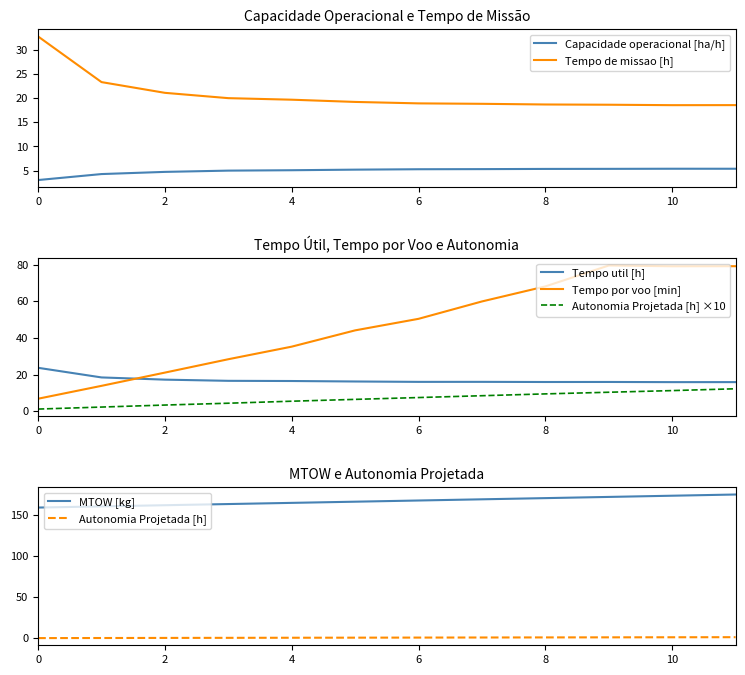

The value of Tempo util [h] at 7 is 16.0. True or false?

True